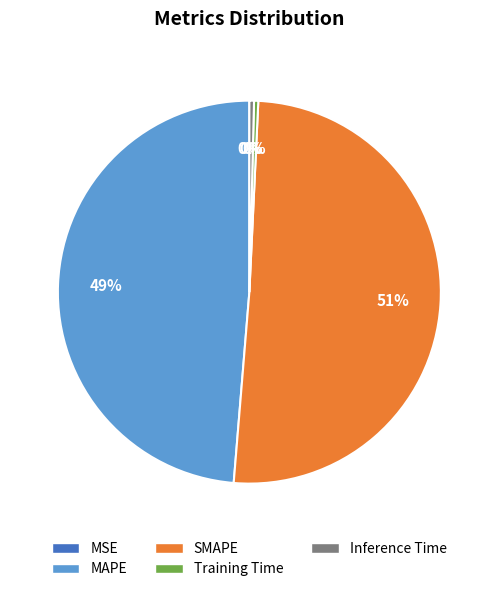

Is SMAPE the majority of the pie?

Yes